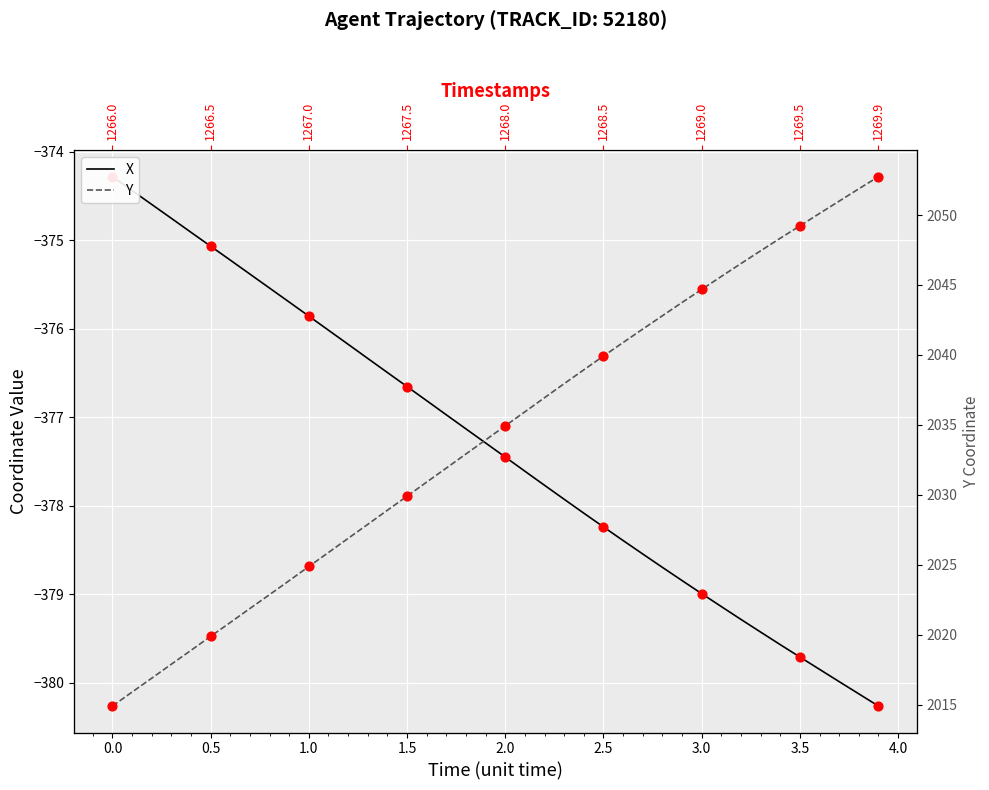

What are all the series names shown in the legend?

X, Y